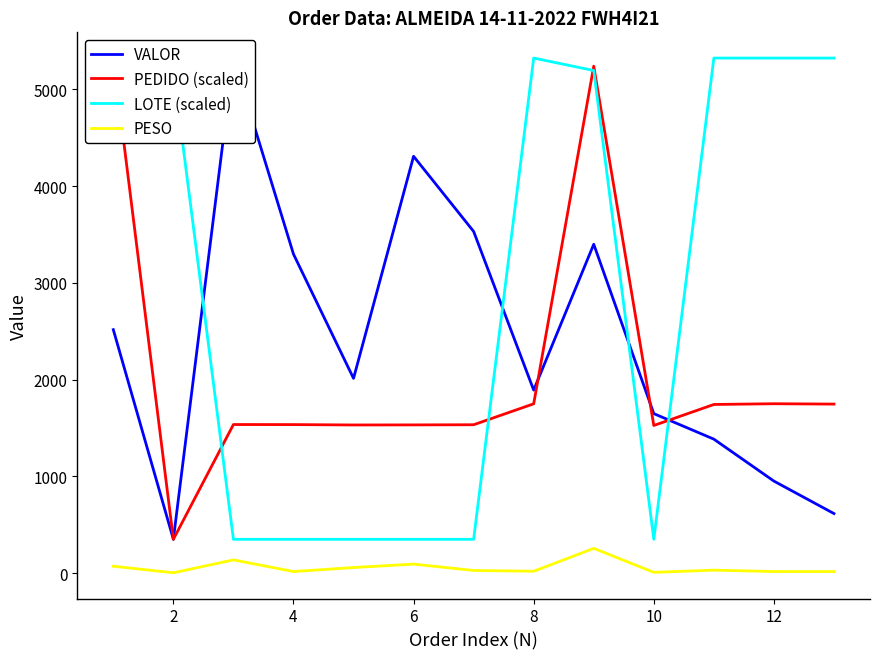

What is the sum of the PESO values at 12 and 8?

35.7